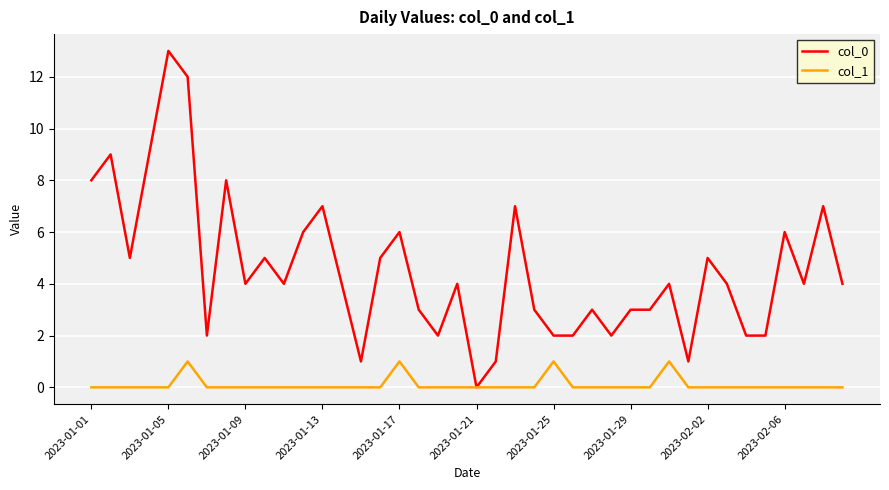

What is the maximum value shown in the chart?

13